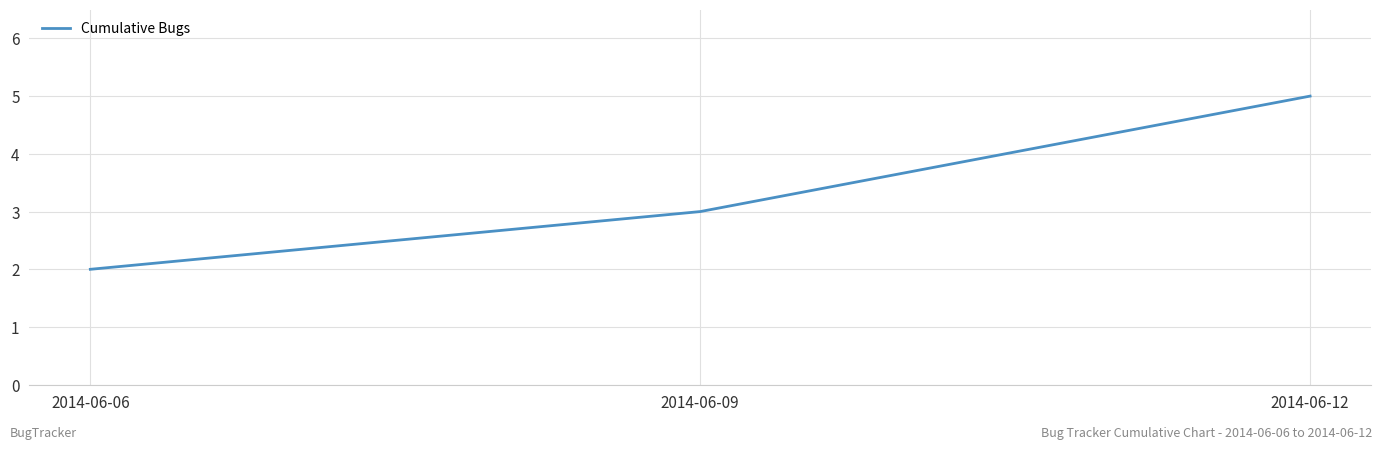

The chart shows a value of 1 at 2014-06-12. True or false?

False